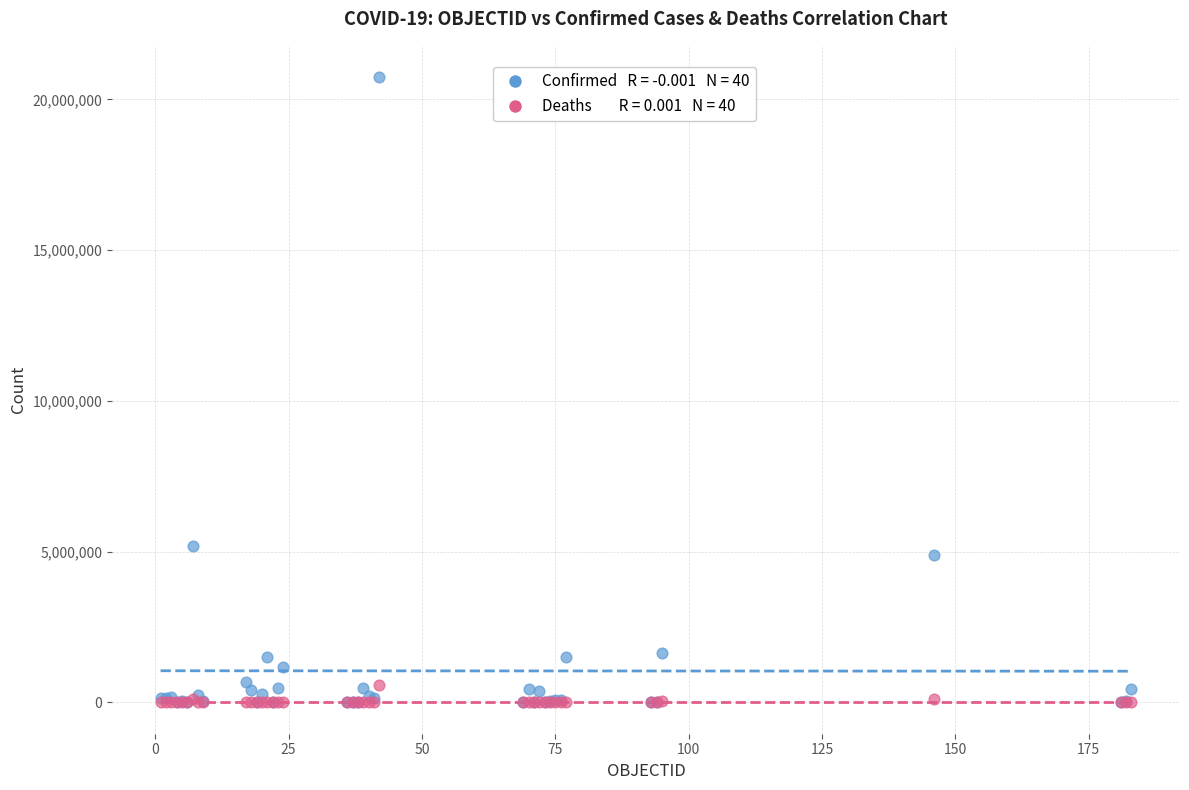

Across all series, what Y value is closest to 10370909?

5173531